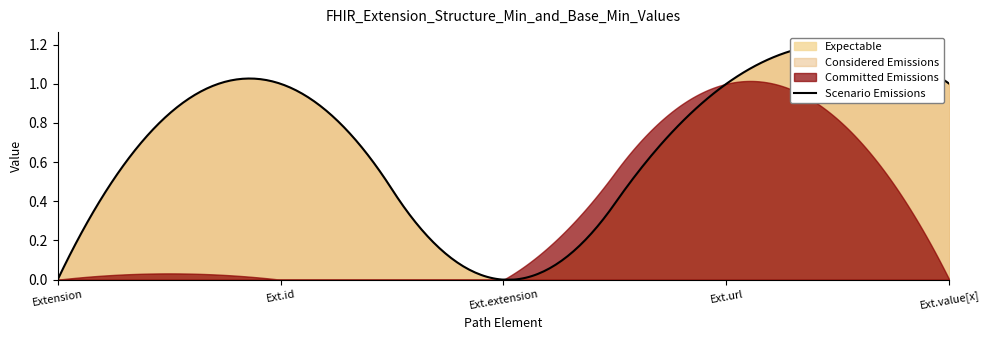

What position from the left is Extension.value[x]?

5